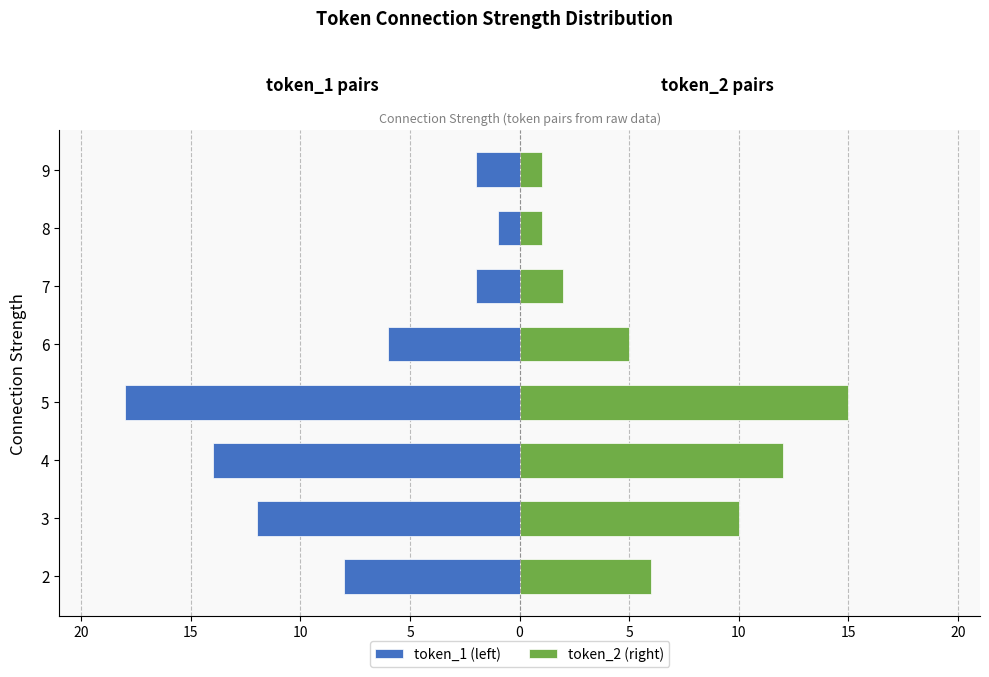

At how many categories does at least one series exceed -12?

8